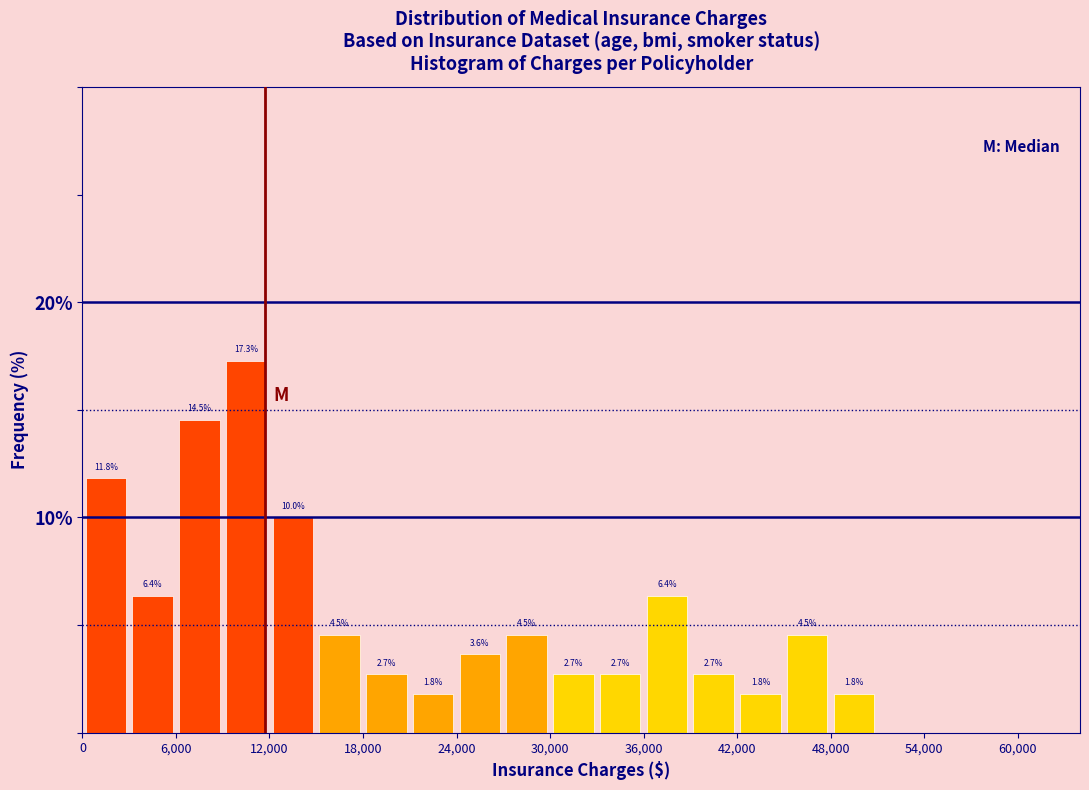

Around what value on the x-axis is the tallest bar? Give the approximate position of its centre, as read against the axis.

11000